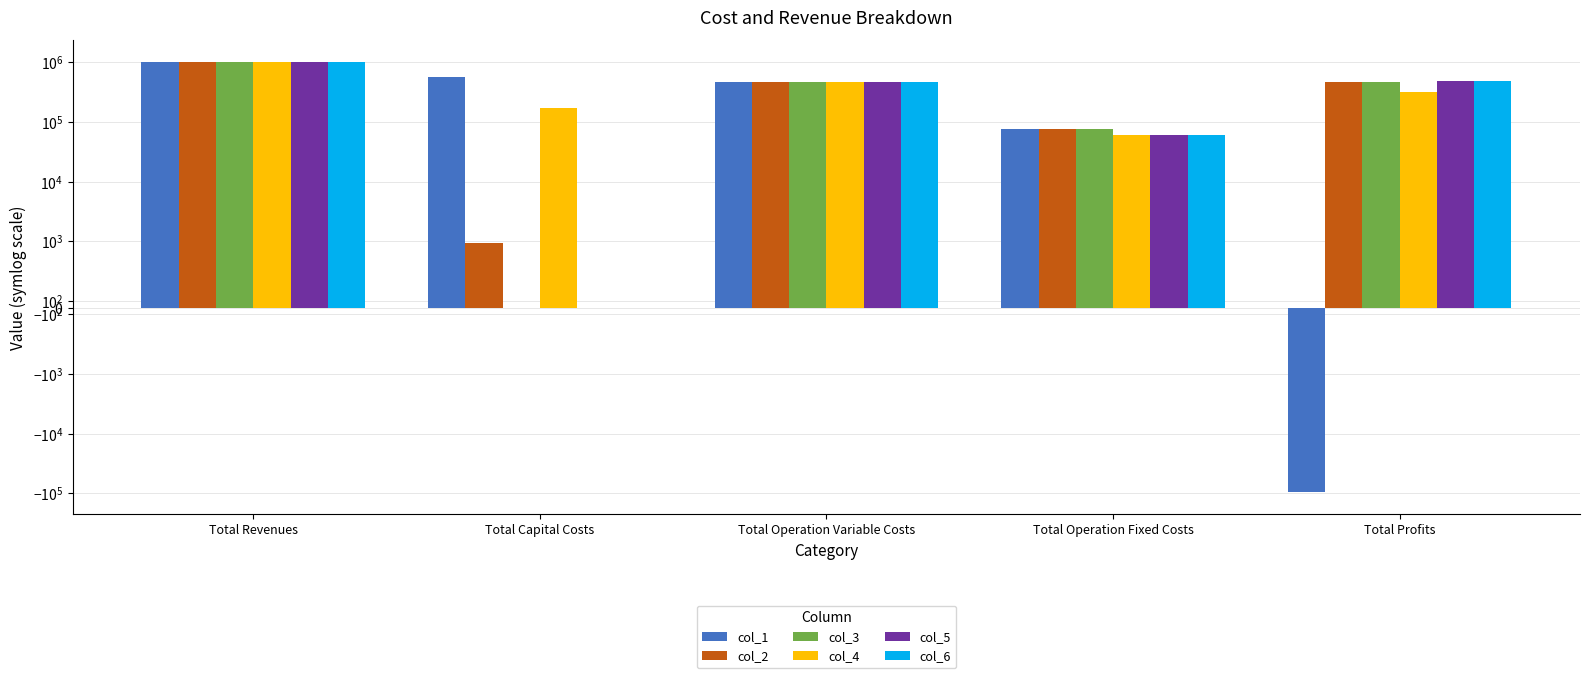

Which category has the highest value in the col_1 series?

Total Revenues